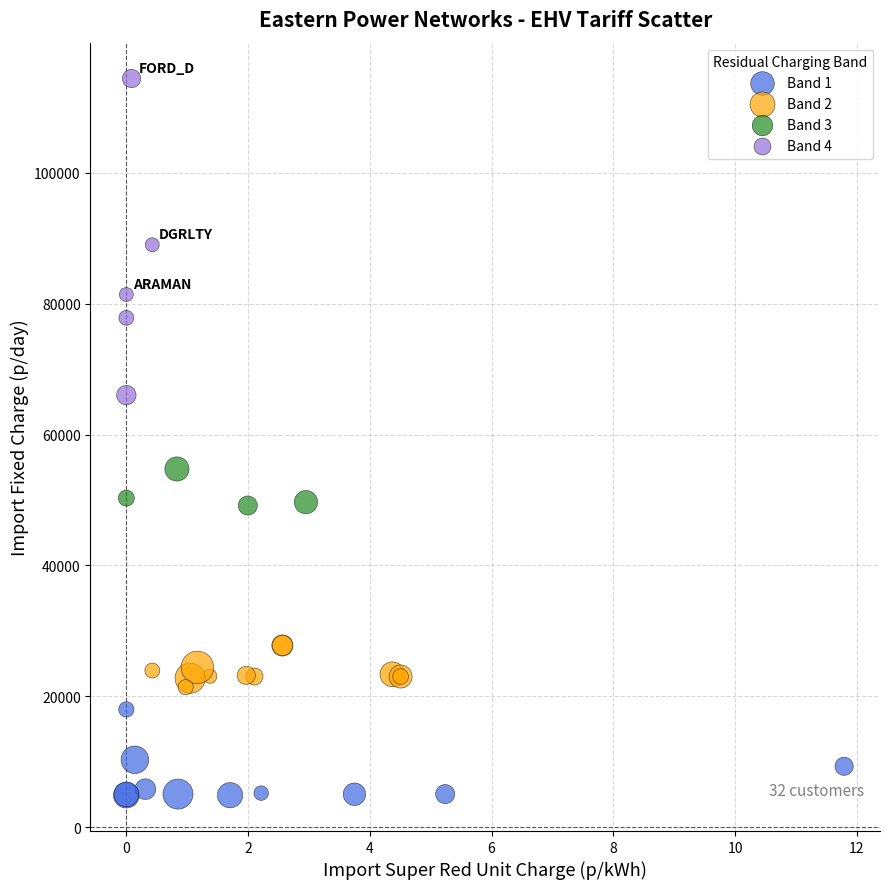

Which series has the widest spread of Y values?

Band 4